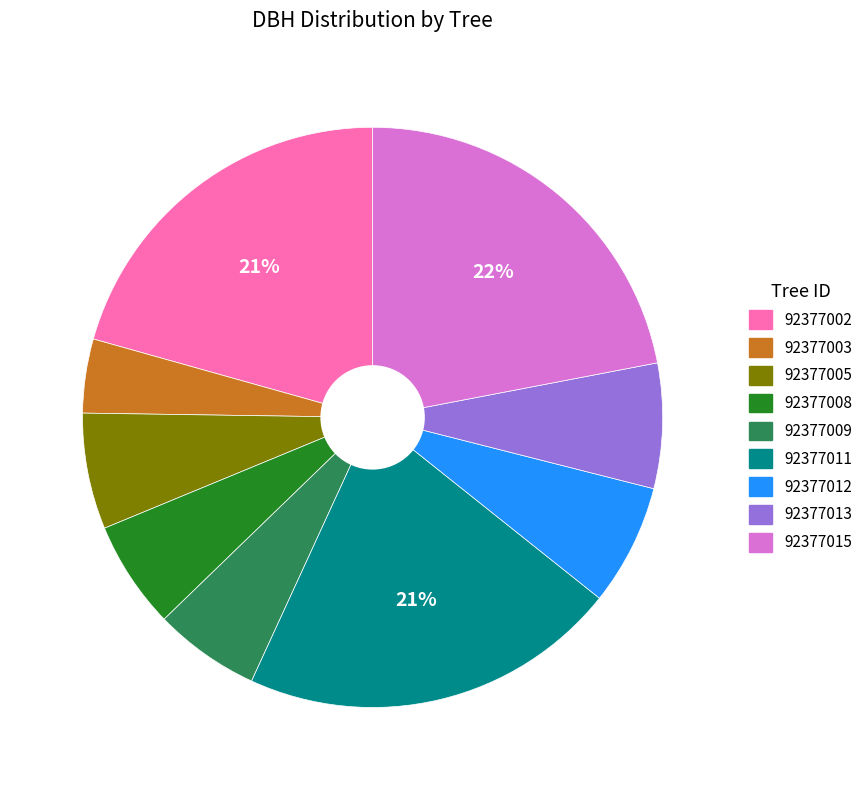

To the nearest percent, what is the difference between the 92377008 and 92377012 slice percentages?

1%